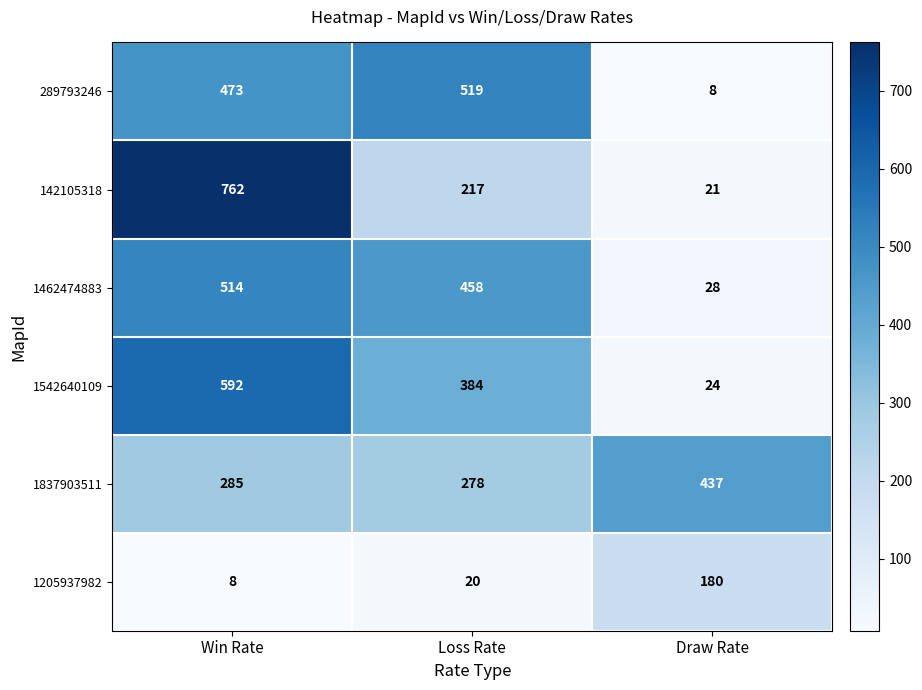

What is the sum of the 1205937982 values at Win Rate and Draw Rate?

188